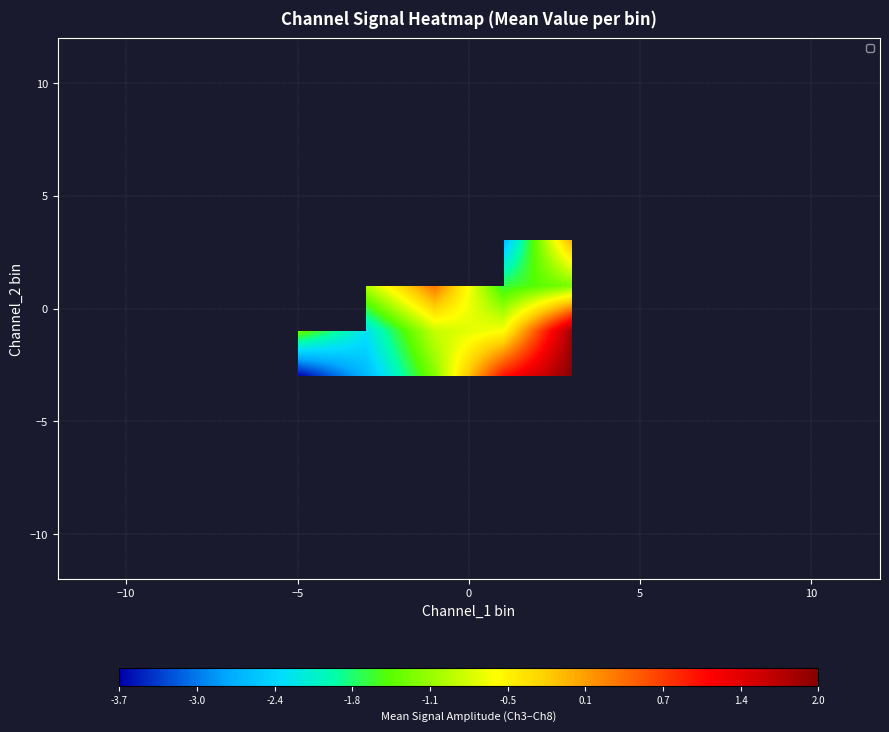

What is the smallest value displayed?

-3.7